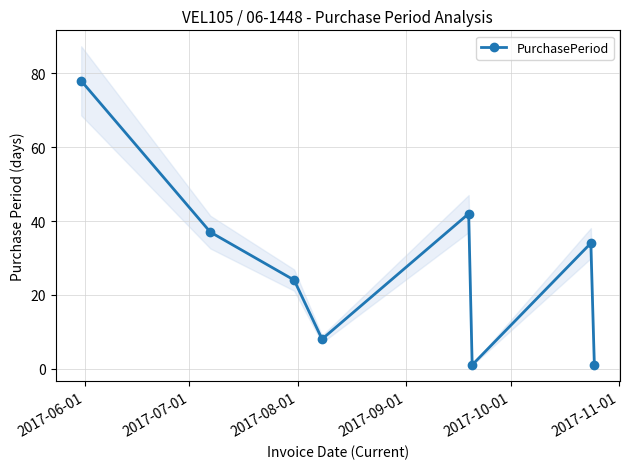

True or false: PurchasePeriod has more than 1 interior local peaks.

True